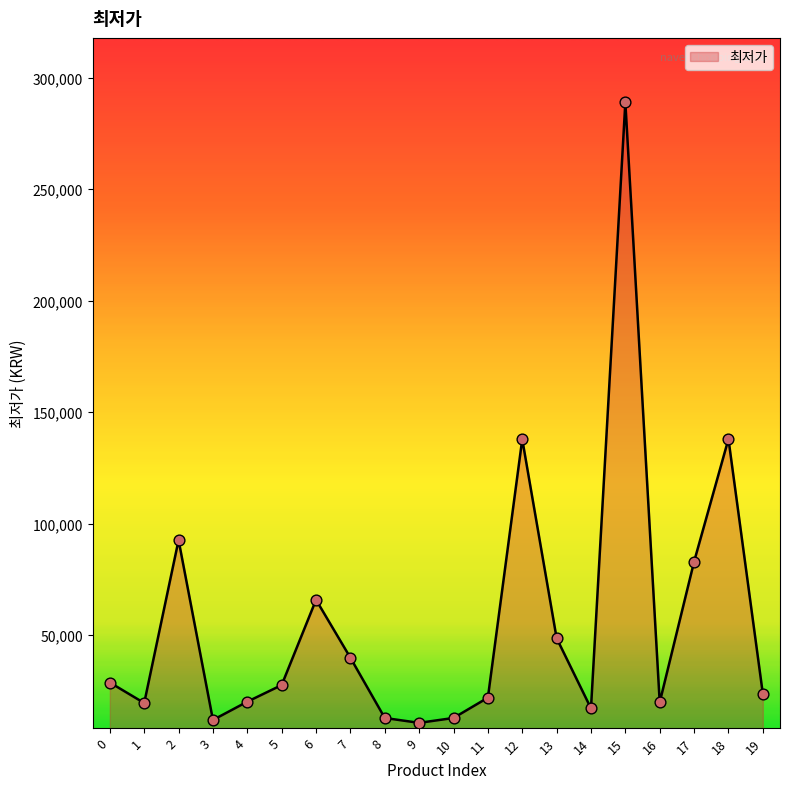

What is the ratio of the value at 7 to the value at 14?

2.3